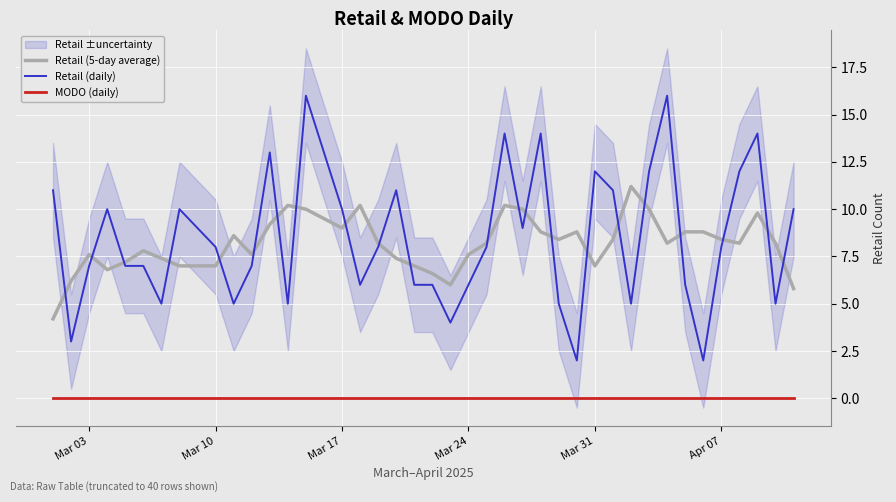

True or false: Retail (daily) has a value of 10.3 at Mar 24.

False